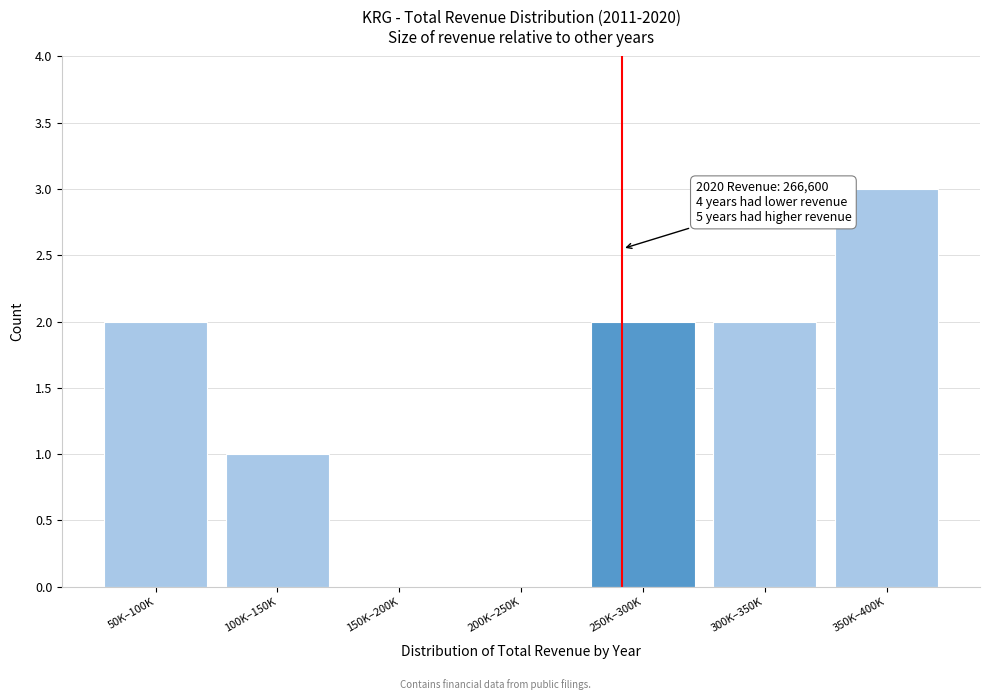

Reading left to right, transcribe all the data shown in this chart.

50K–100K=2	100K–150K=1	150K–200K=0	200K–250K=0	250K–300K=2	300K–350K=2	350K–400K=3